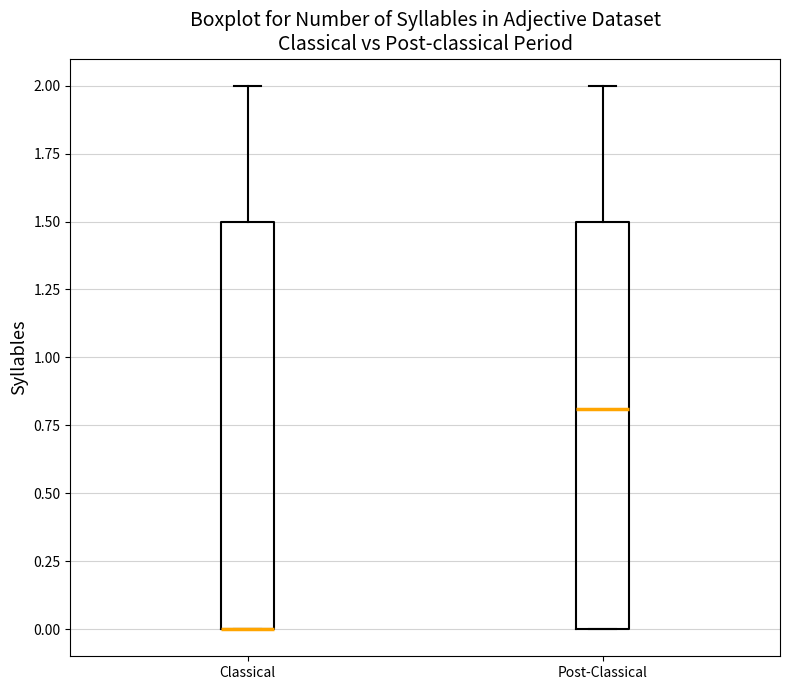

Reading left to right, read every box against the y-axis: the position of its median line, the range the box covers, and the ends of its whiskers. The values are not printed on the chart, so give them approximately, as read against the axis.

Classical: median 0.0 (drawn on the box's lower edge), box 0.0 to 1.5, whiskers 0.0 to 2.0
Post-Classical: median 0.8, box 0.0 to 1.5, whiskers 0.0 to 2.0